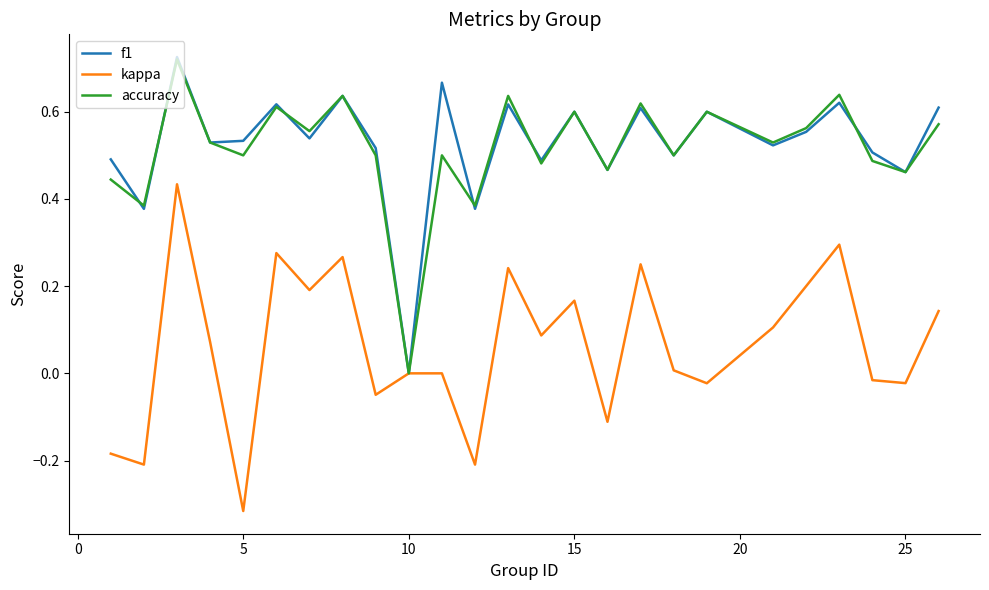

Which category has the lowest value across all series?

5